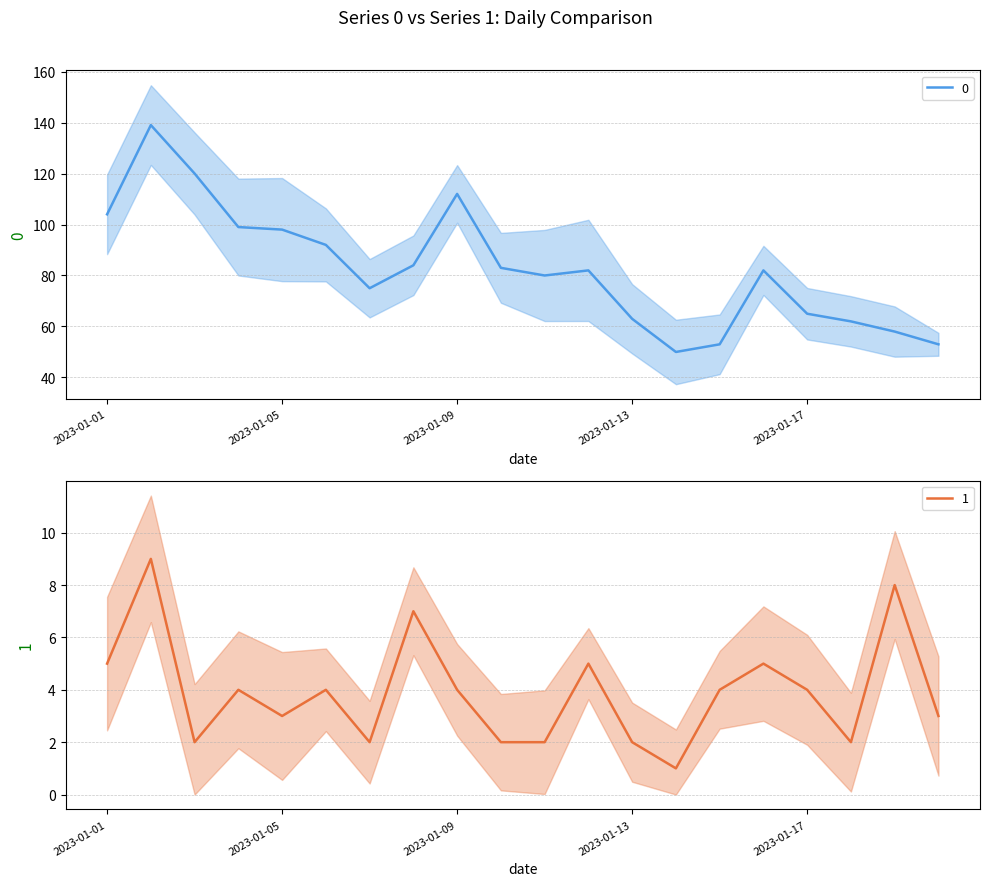

Between 2023-01-08 and 2023-01-11, which series saw the biggest shift?

1